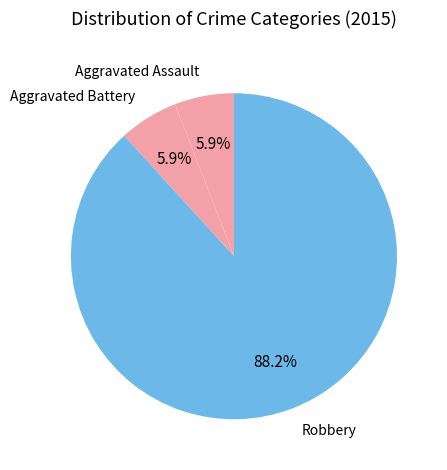

Combined, do Aggravated Battery and Robbery account for over 50%?

Yes